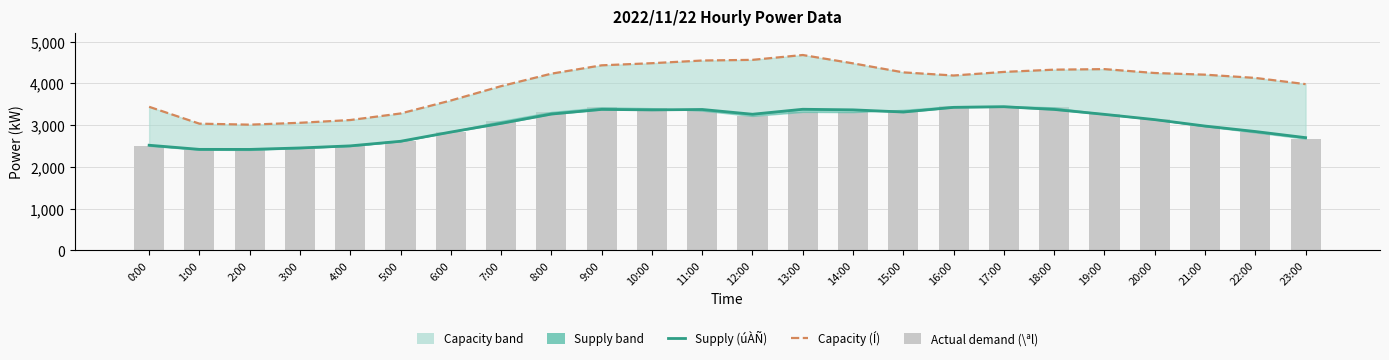

True or false: Í(kW) (capacity) has a value of 4478 at 14:00.

True